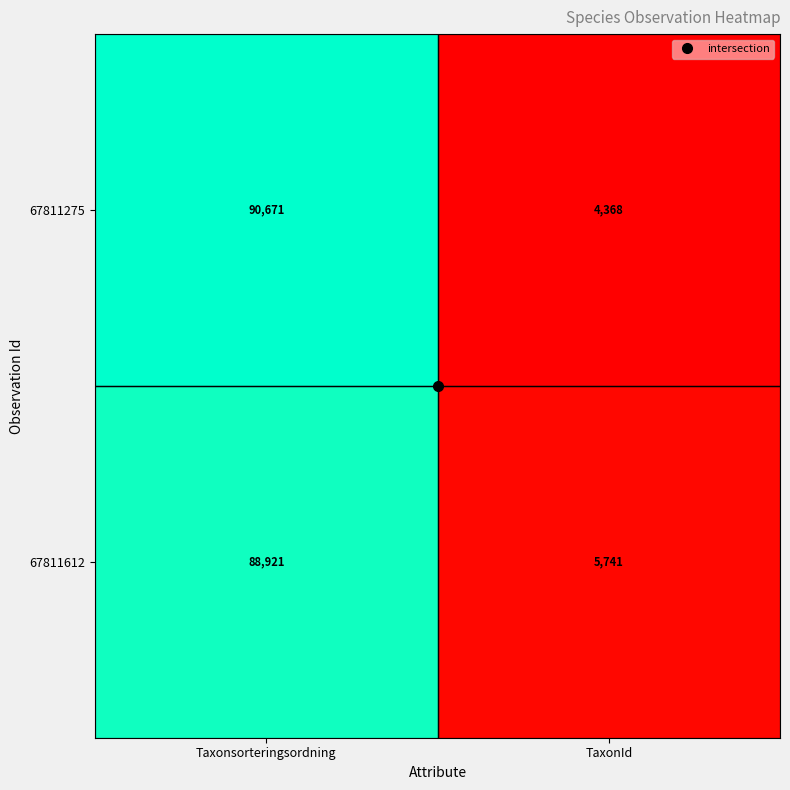

What is the smallest value displayed?

4368